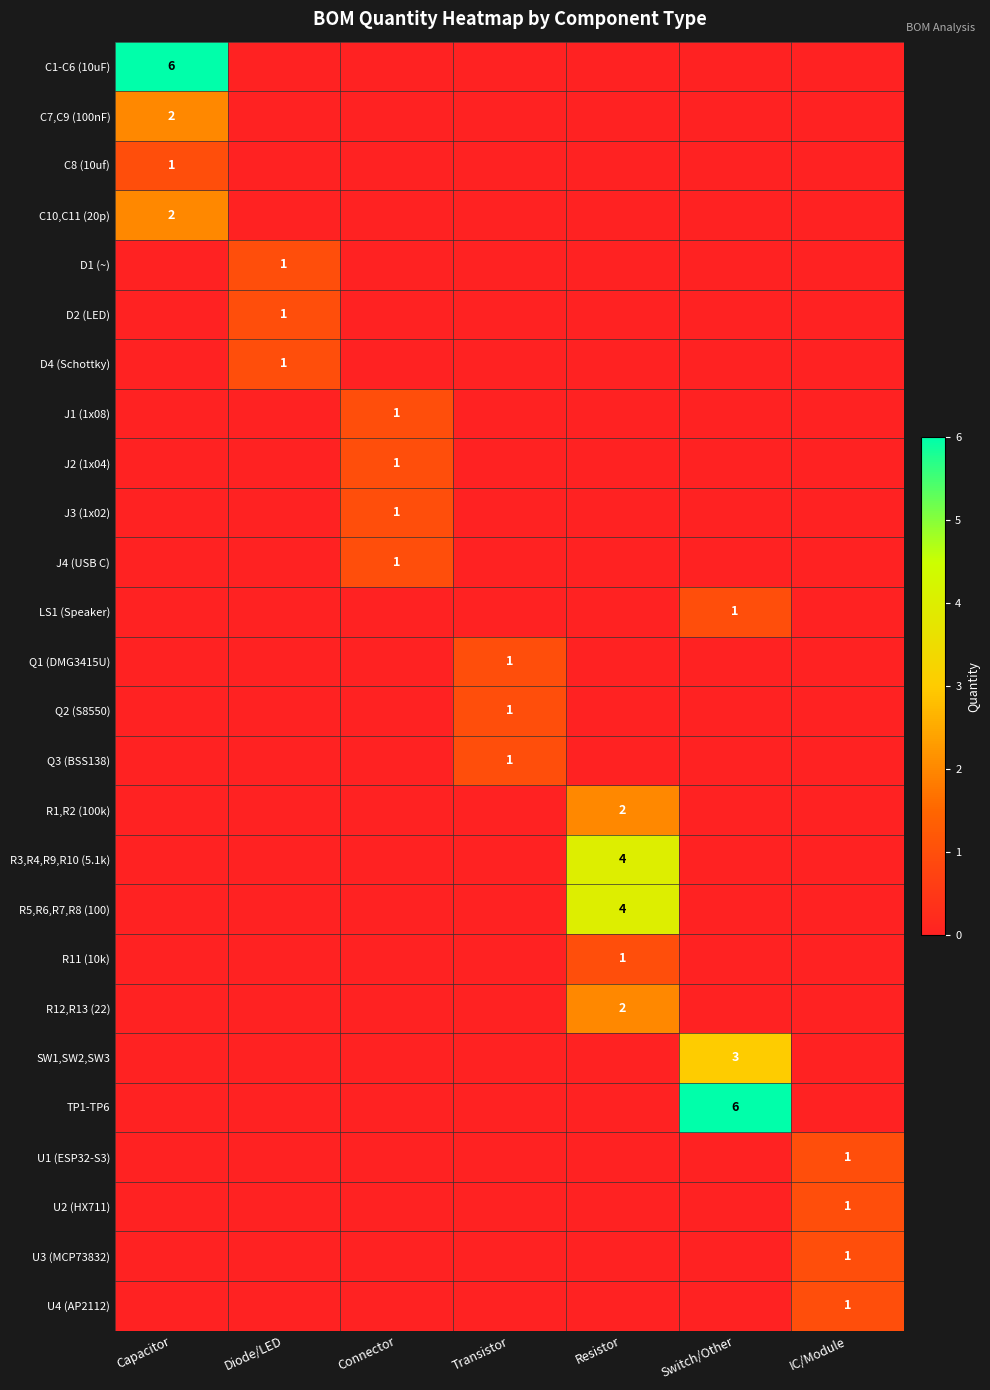

How many series are shown in this chart?

26